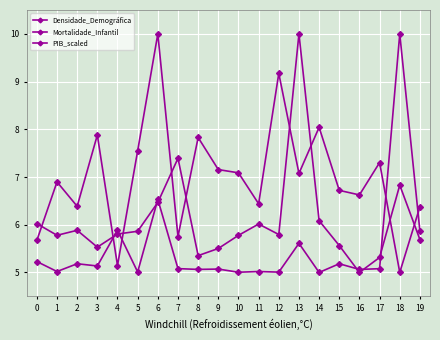

Reading right to left, what are all the values shown in this chart?

Densidade_Demográfica: 5.9	10.0	5.1	5.1	5.2	5.0	5.6	5.0	5.0	5.0	5.1	5.1	5.1	6.5	5.0	5.9	5.1	5.2	5.0	5.2
Mortalidade_Infantil: 6.4	5.0	7.3	6.6	6.7	8.0	7.1	9.2	6.4	7.1	7.2	7.8	5.8	10.0	7.5	5.1	7.9	6.4	6.9	5.7
PIB_scaled: 5.7	6.8	5.3	5.0	5.6	6.1	10.0	5.8	6.0	5.8	5.5	5.4	7.4	6.5	5.9	5.8	5.5	5.9	5.8	6.0